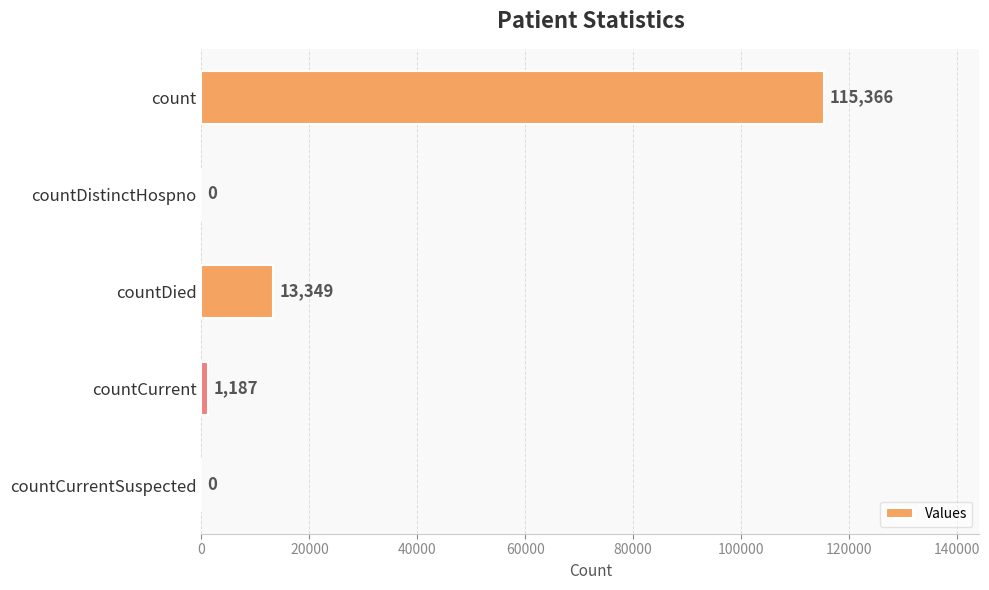

What is the change in value from count to countCurrent?

-114179